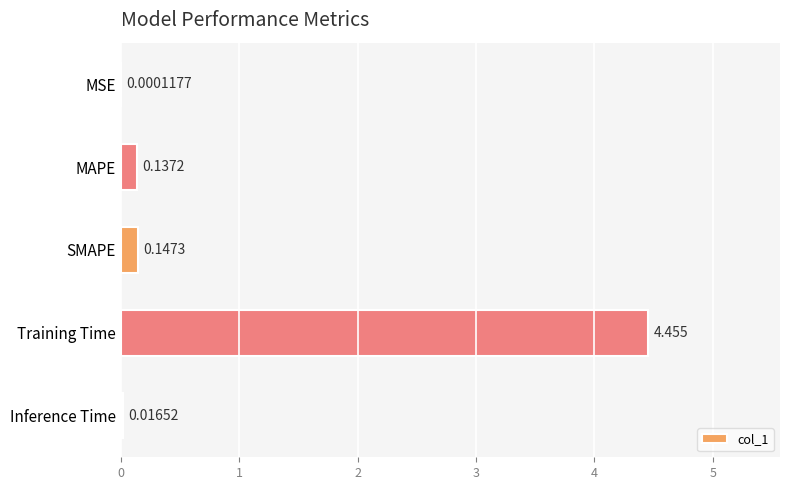

Between MAPE and SMAPE, which is larger?

SMAPE